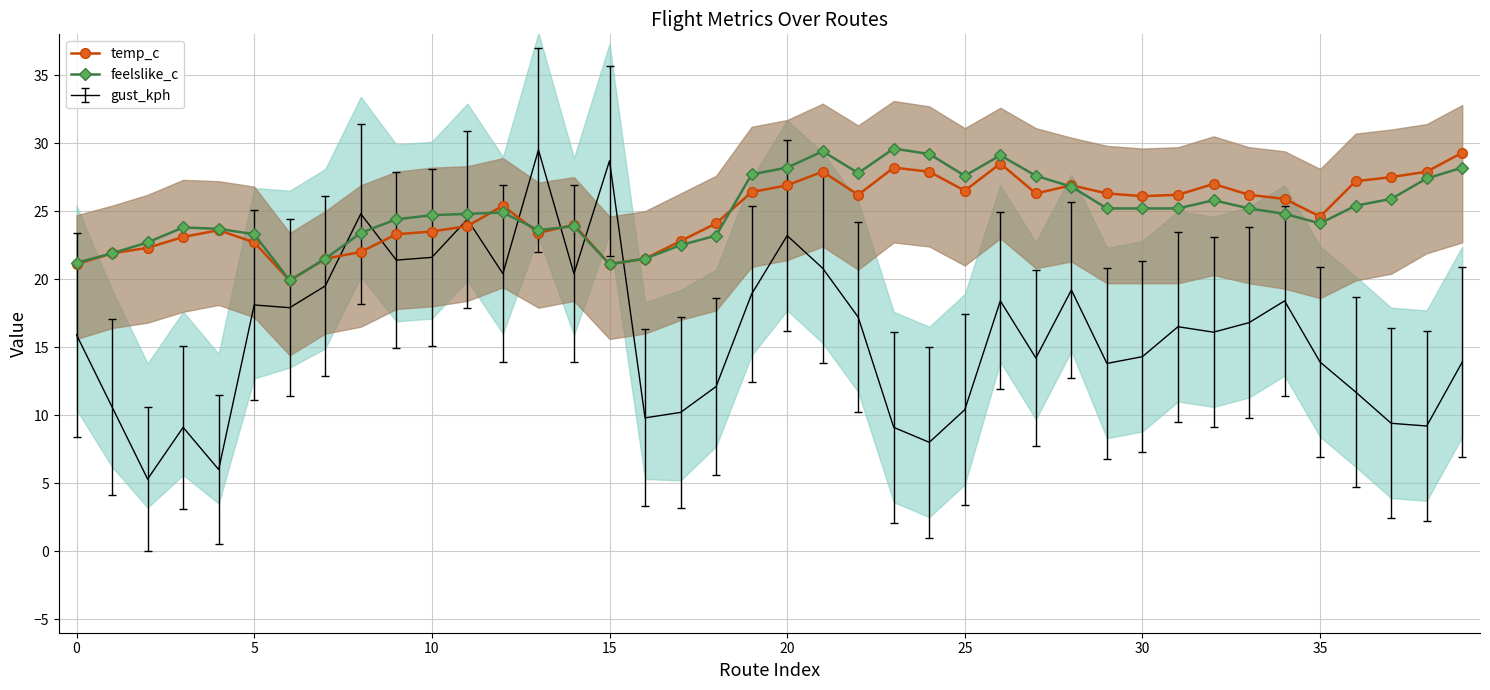

What is the sum of the feelslike_c values at 15 and 16?

42.6